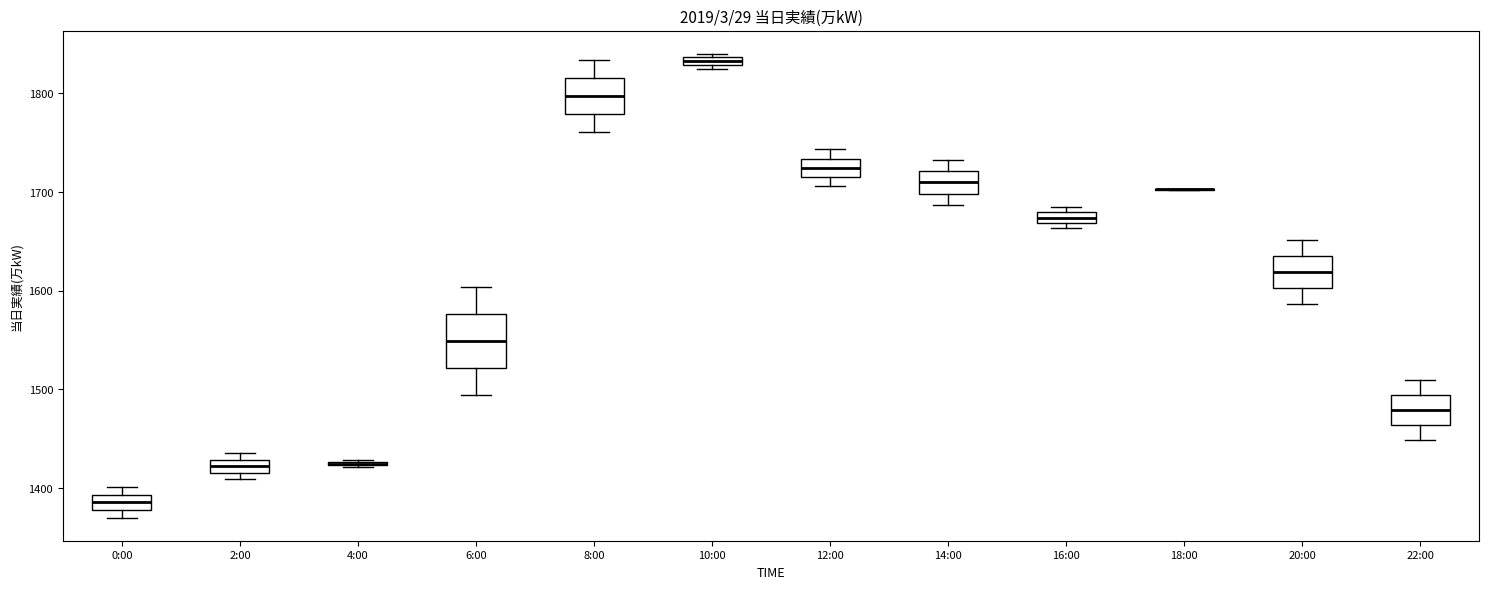

Comparing the boxes themselves (not the whiskers), which one is the tallest?

6:00